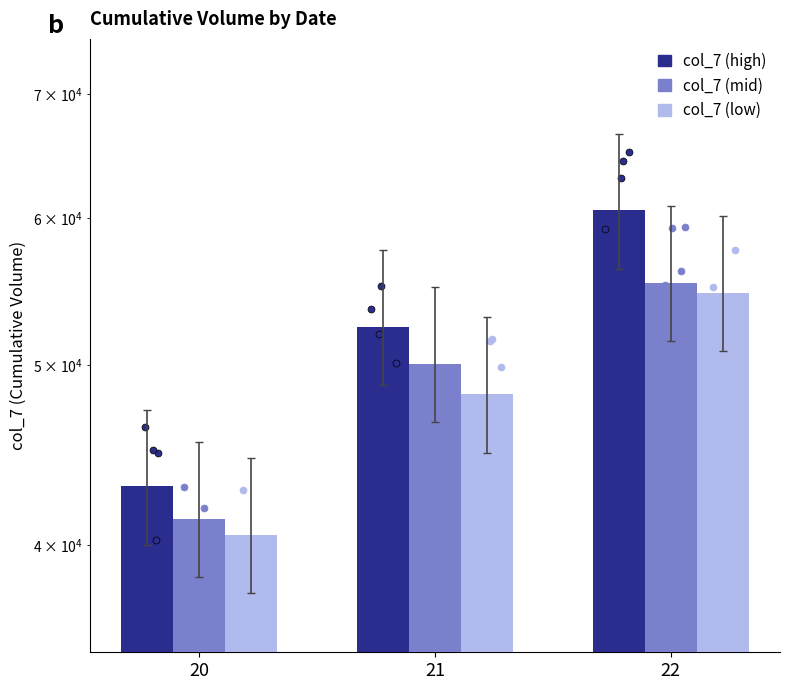

What is the total value across all series at 21?

150740